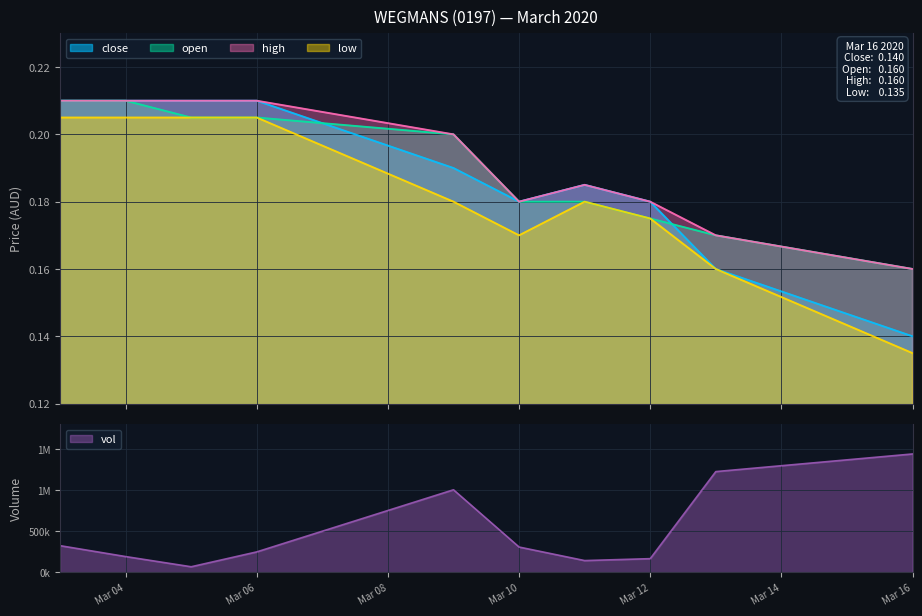

True or false: open and close cross at least once.

True